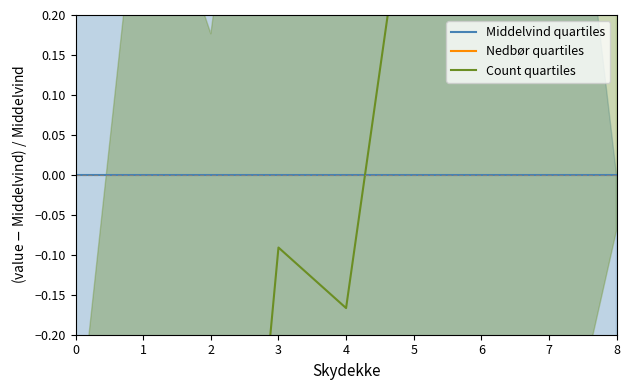

How many lines are shown in the chart?

3